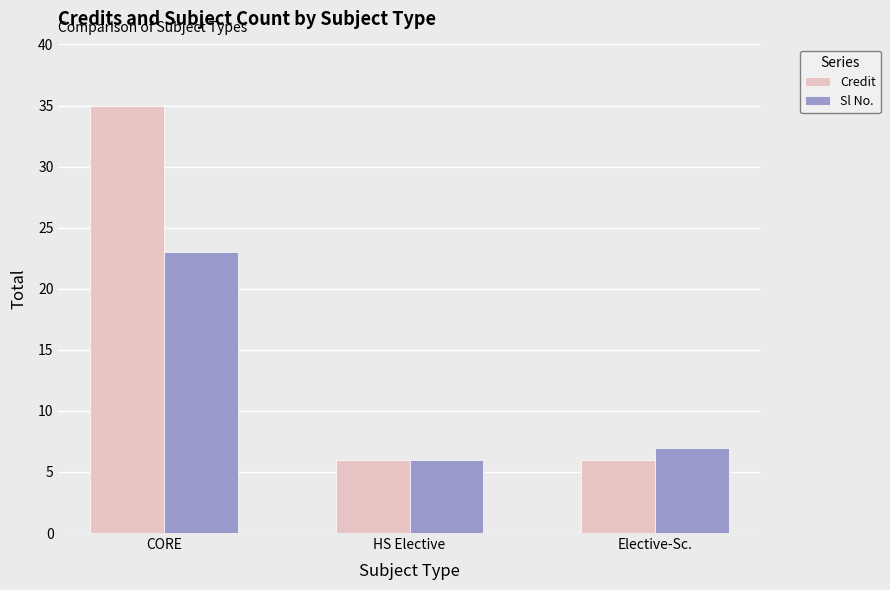

What is the sum of all Sl No. values?

36